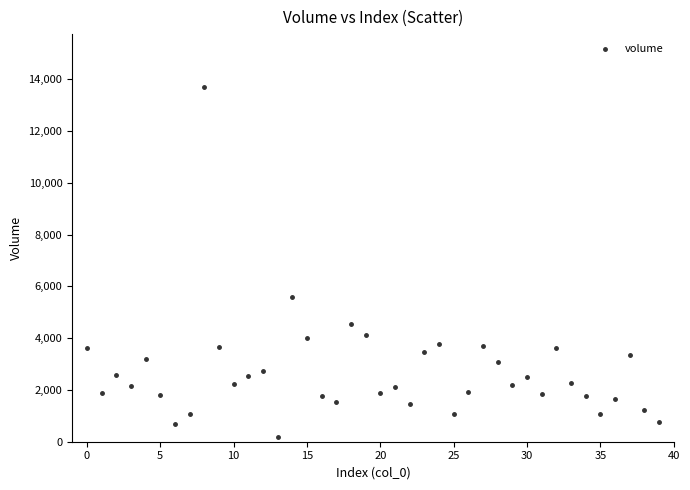

What Y value in the scatter plot is closest to 6931?

5598.1